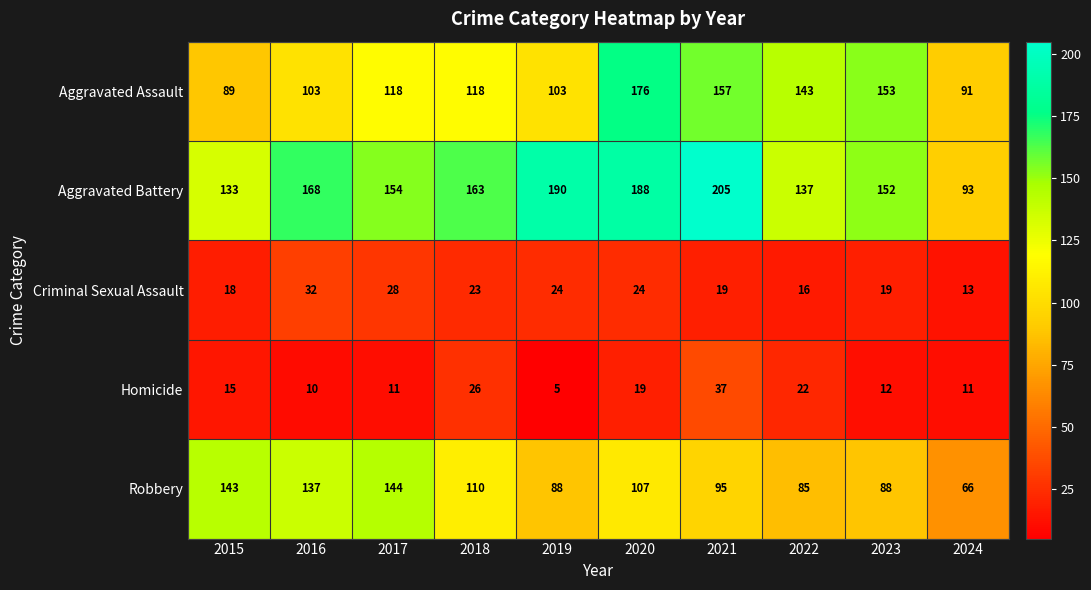

How many categories are shown in the chart?

10